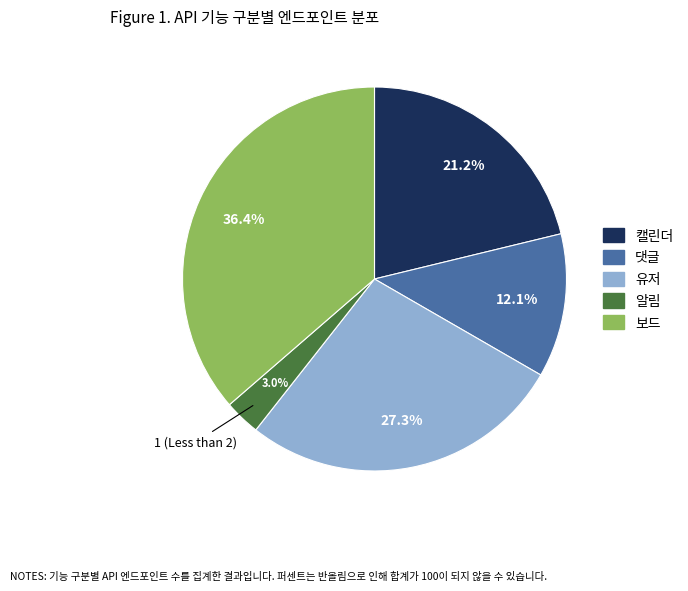

Which has a higher value, 알림 or 댓글?

댓글